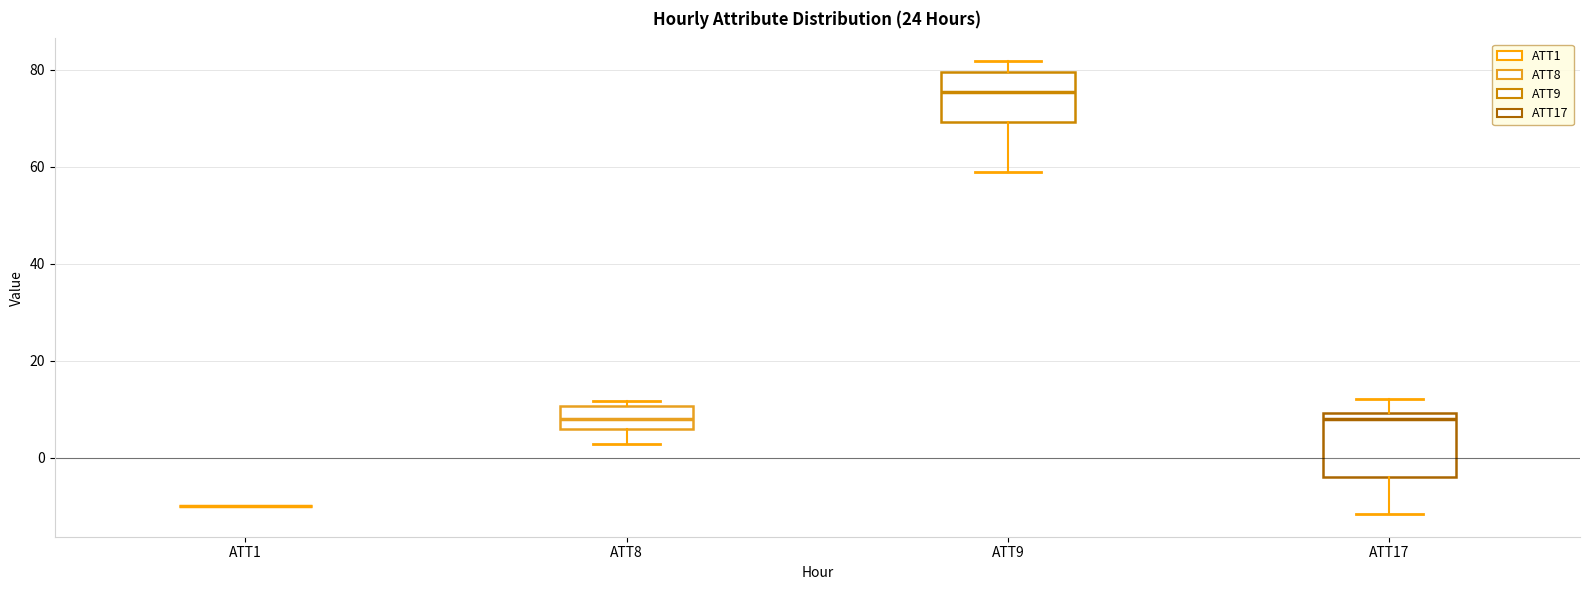

Which box is the tallest, from its lower edge to its upper edge?

ATT17